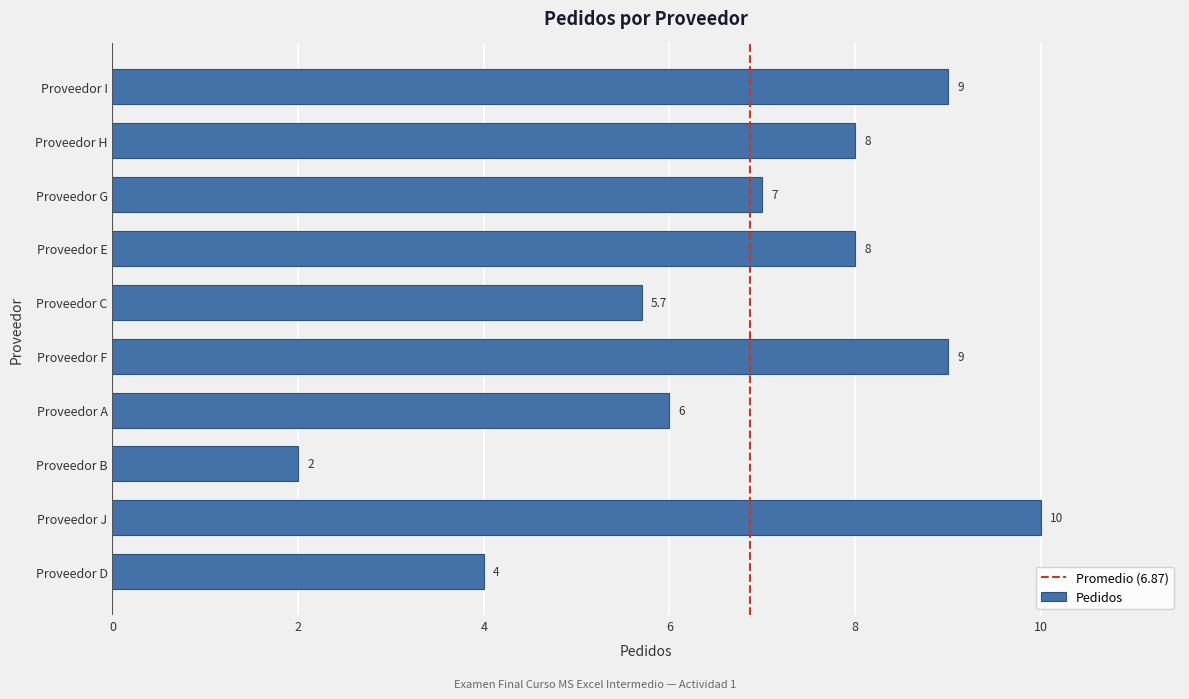

What is the sum of the values at Proveedor I and Proveedor E?

17.0